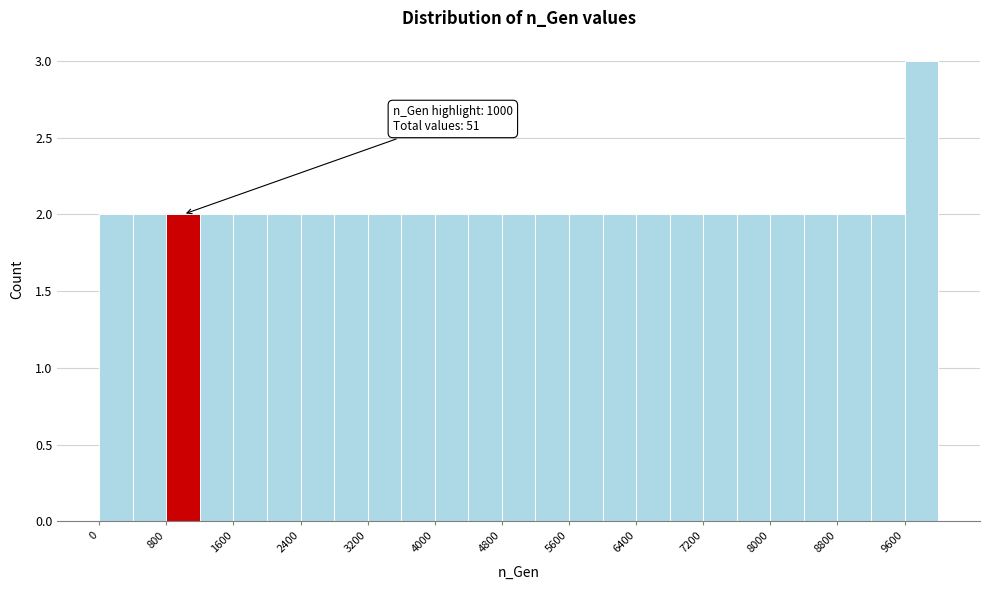

Which range on the x-axis has the tallest bar?

9600 to 10000